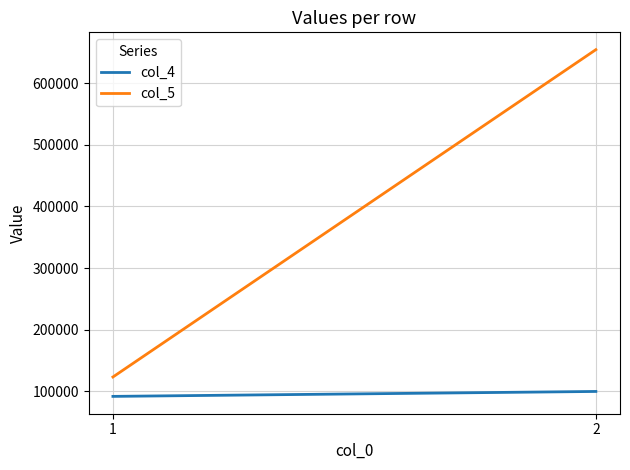

How many col_4 values are between 92000 and 100000?

2